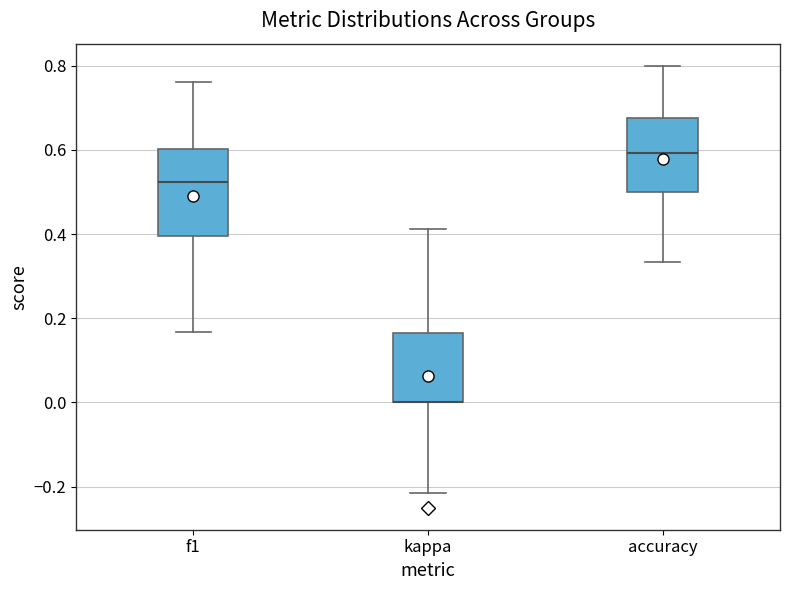

Reading left to right, transcribe this box plot: for each box, give where its median line is, the range the box spans, and where its two whiskers end, as read against the y-axis. The values are not printed on the chart, so give them approximately, as read against the axis.

f1: median 0.52, box 0.40 to 0.60, whiskers 0.16 to 0.76
kappa: median 0.00 (drawn on the box's lower edge), box 0.00 to 0.16, whiskers -0.22 to 0.42
accuracy: median 0.60, box 0.50 to 0.68, whiskers 0.34 to 0.80